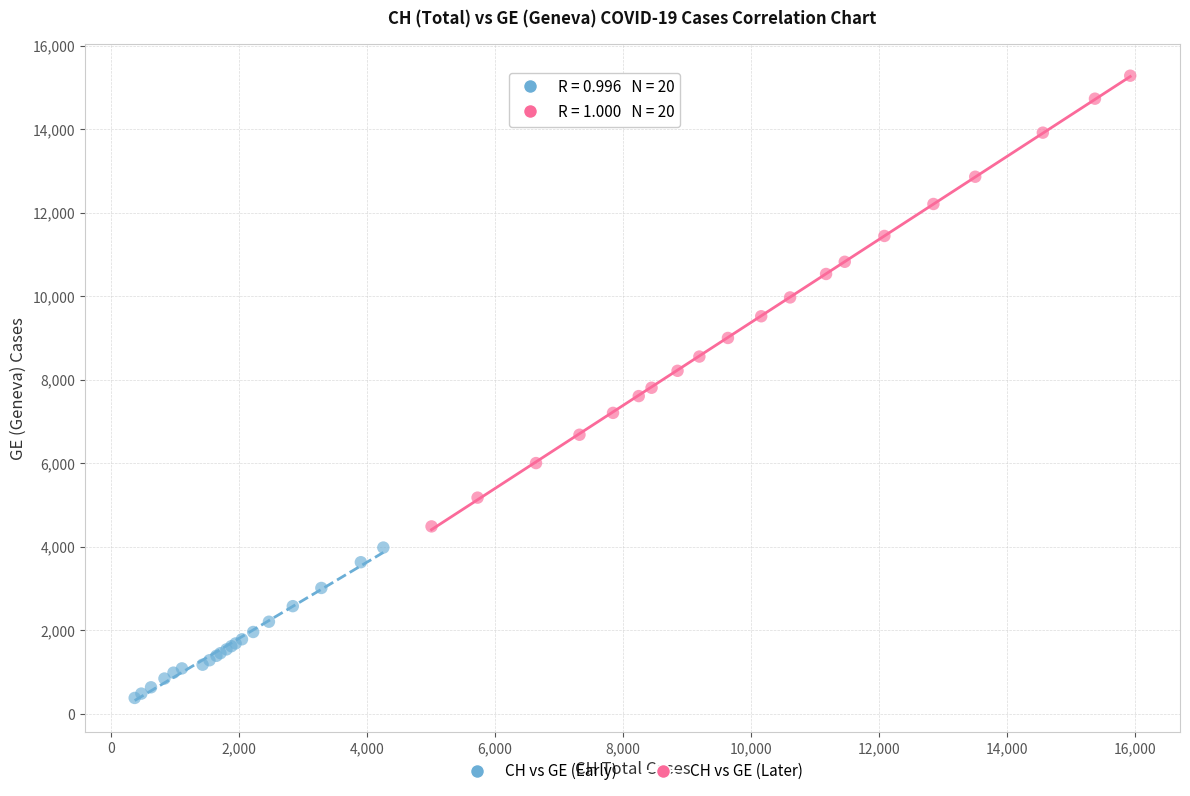

Which series has the widest spread of Y values?

CH vs GE (Later)